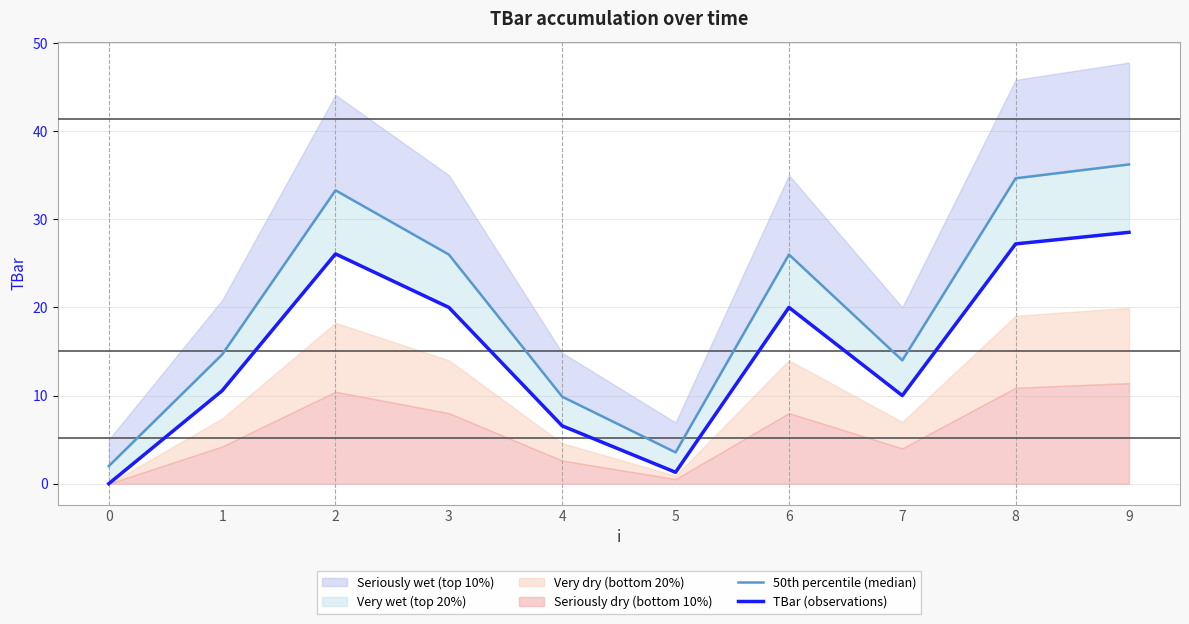

At which category does TBar (observations) reach its first local peak?

2